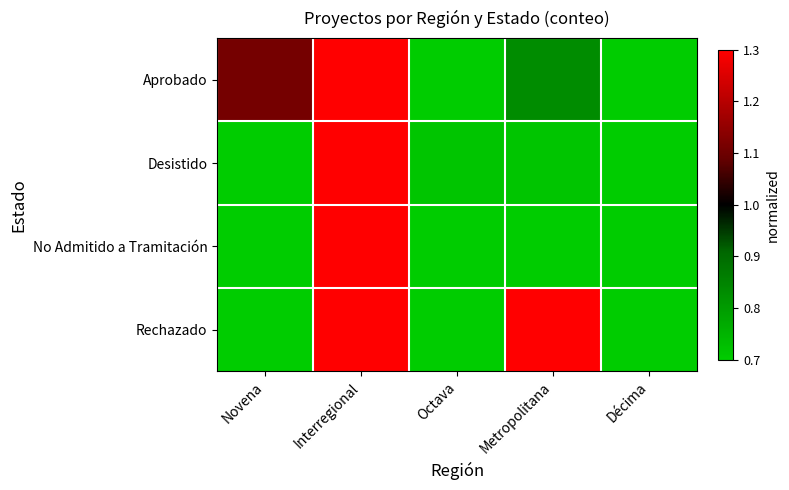

Which series changed the most between Novena and Metropolitana?

Rechazado